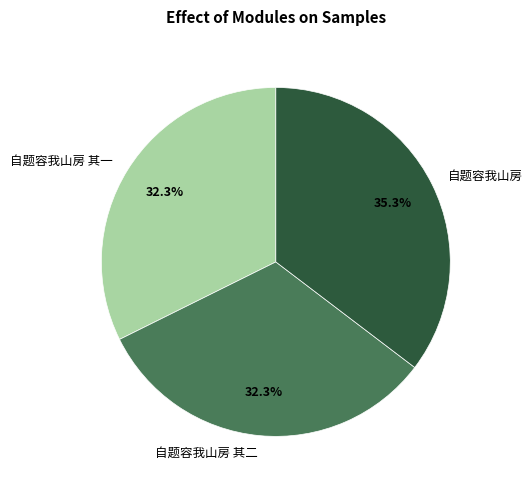

Do 自题容我山房 and 自题容我山房 其一 together represent more than half of the pie?

Yes